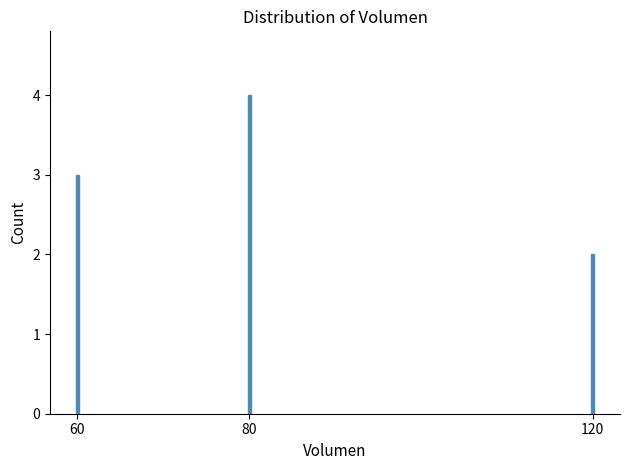

How many values are below 3?

1